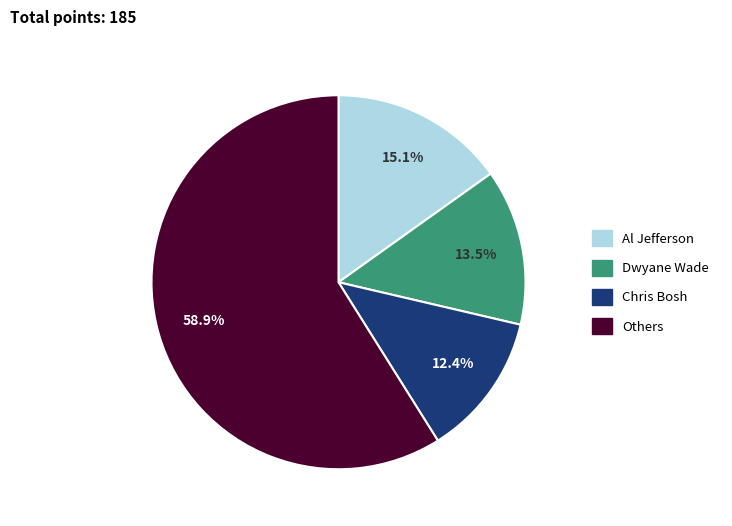

Is there any slice that represents more than half of the pie?

Yes